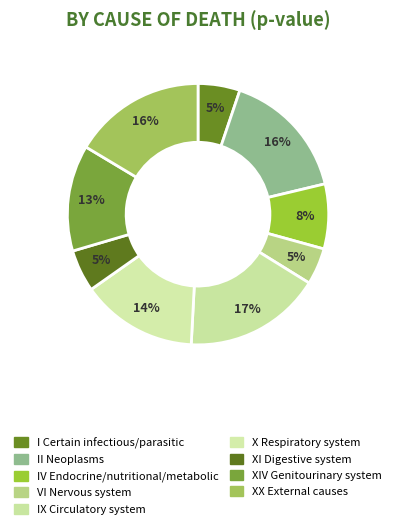

Count the number of slices in the pie.

9